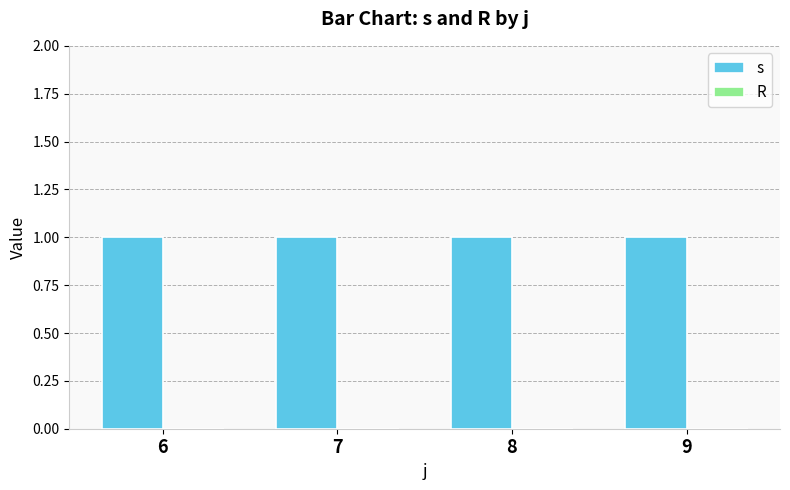

List the labels in order of R value, largest first.

6, 7, 8, 9